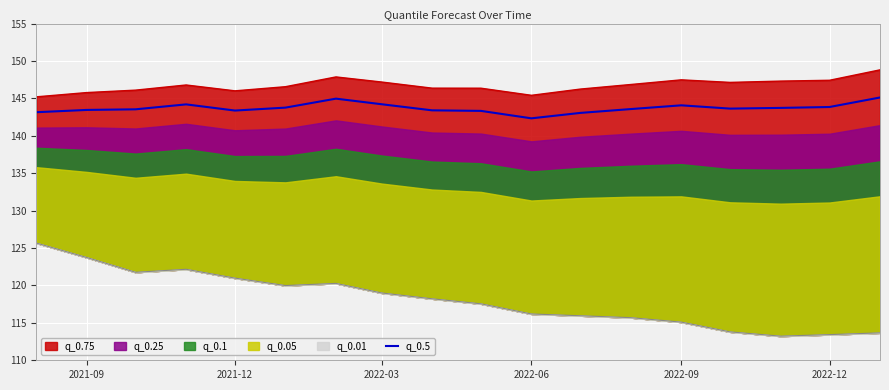

What is the maximum value for q_0.5?

145.1